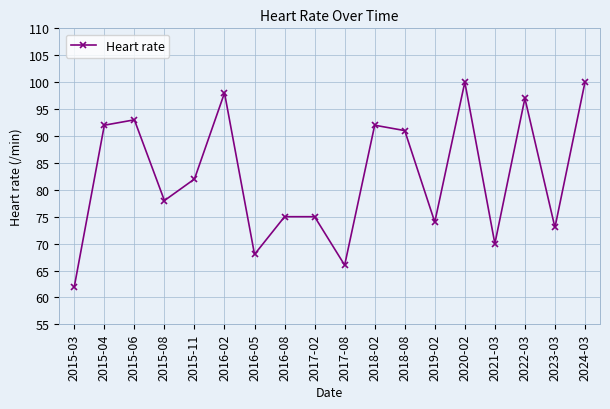

Which category has the lowest value across all series?

2015-03